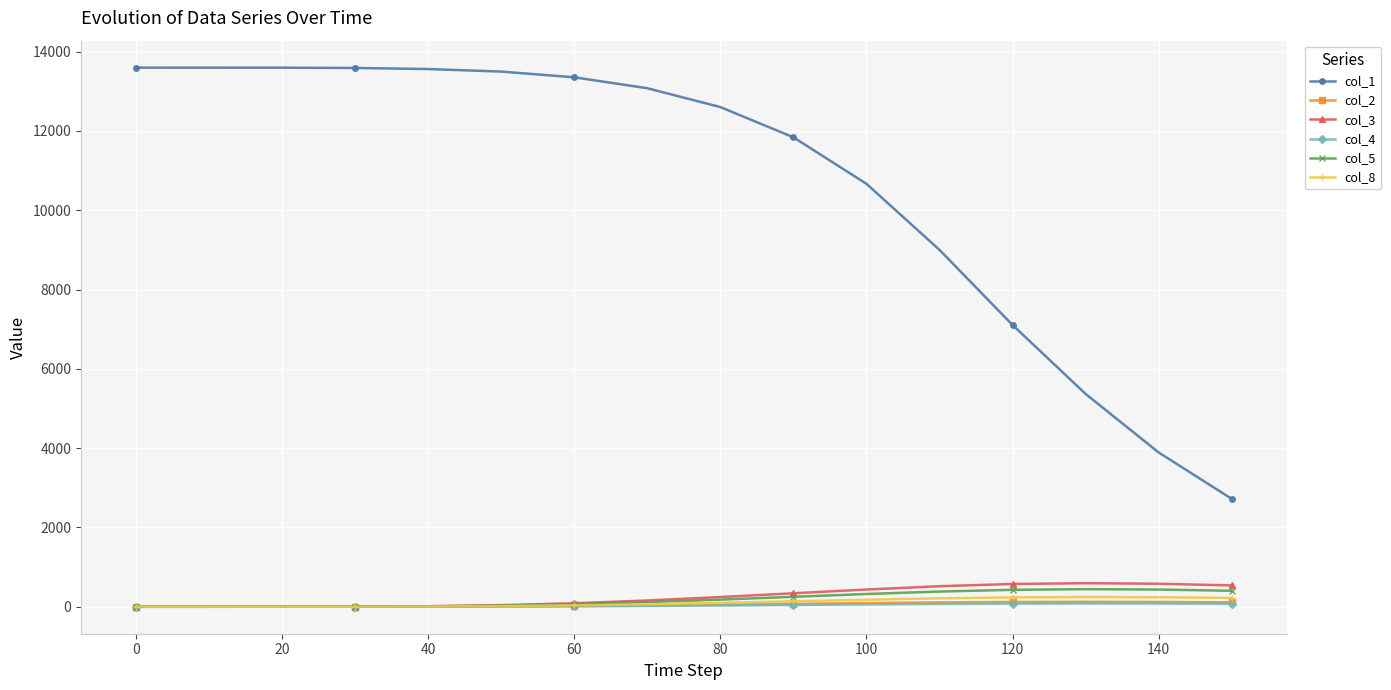

At how many categories does at least one series exceed 9907?

11